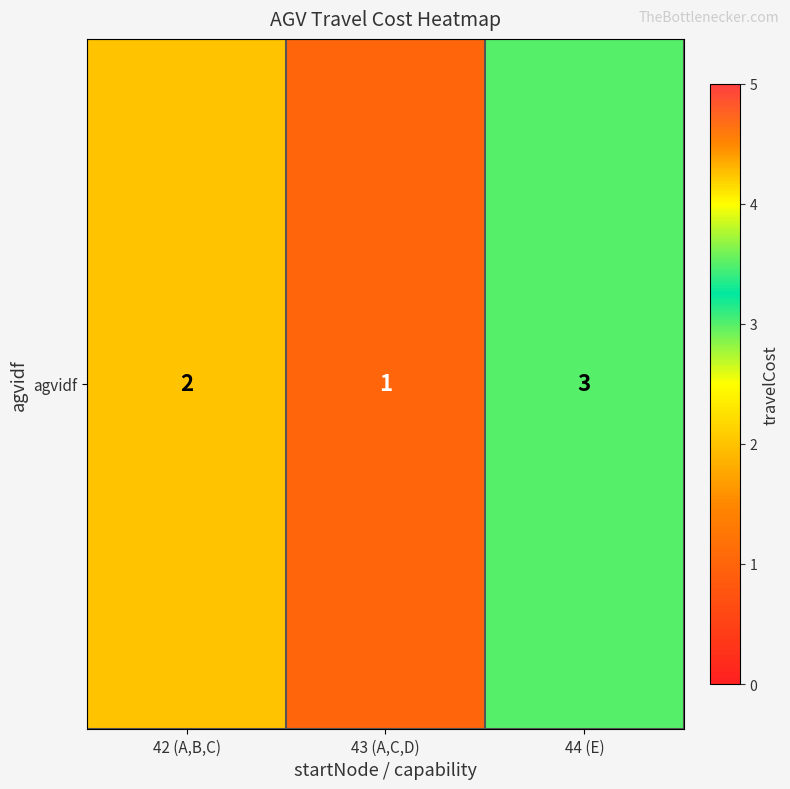

Count the number of data series in this chart.

1